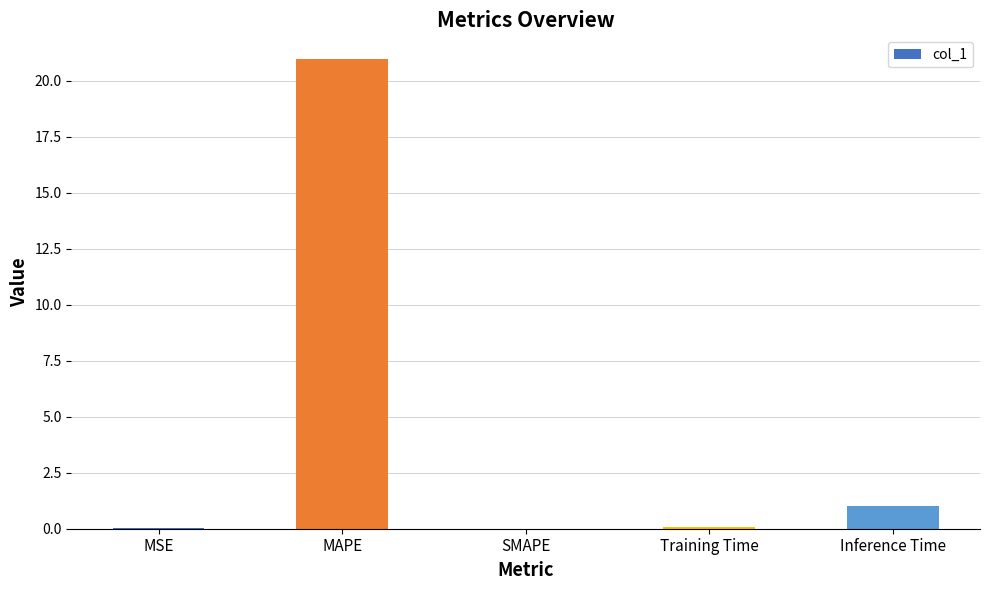

At which label is the value closest to 10?

Inference Time